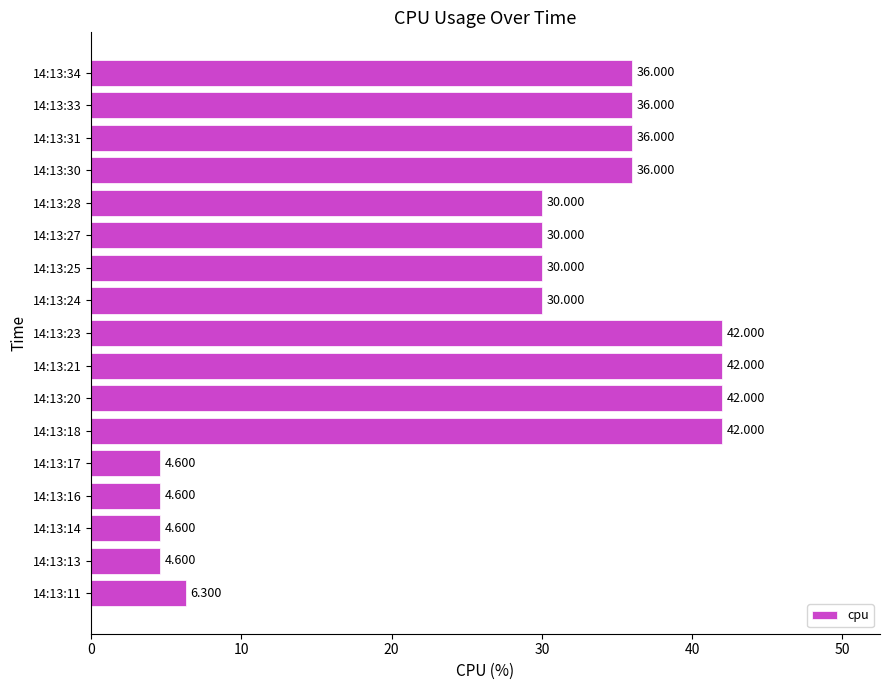

Does the chart contain stacked bars?

No